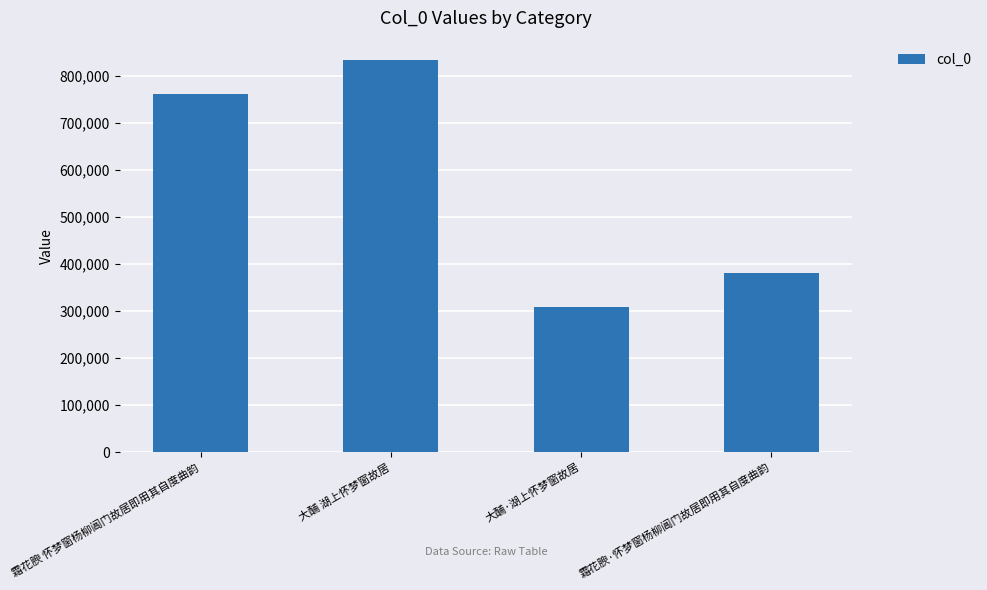

Are the bars horizontal?

No